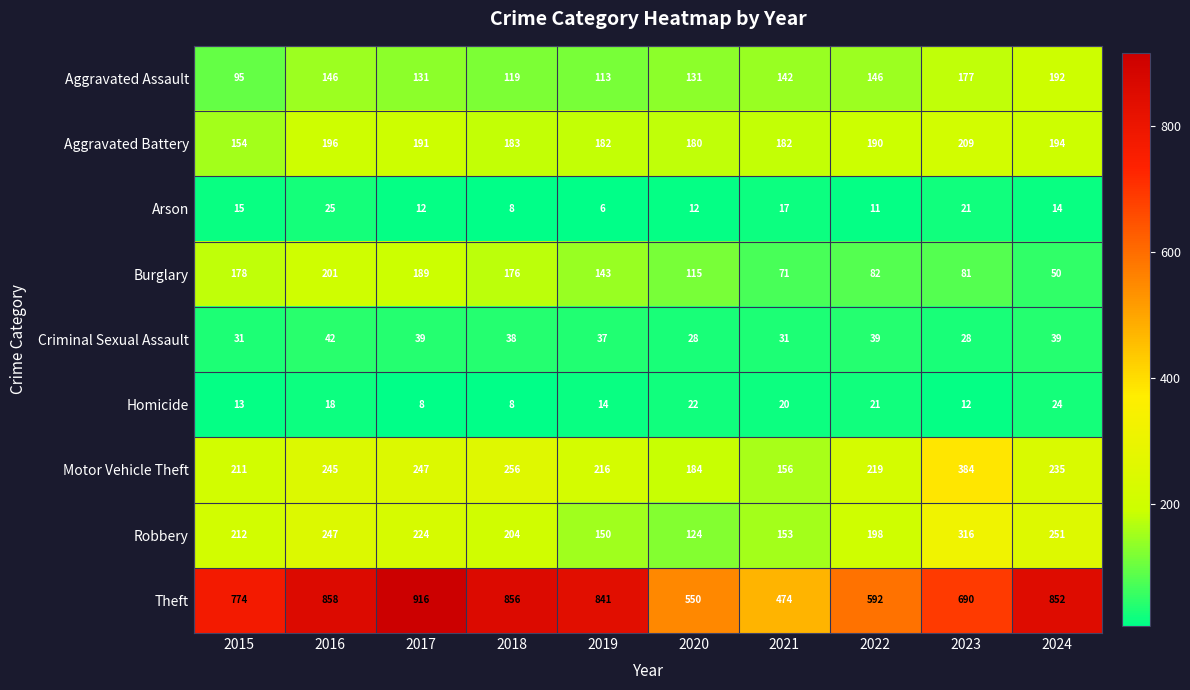

At which label is Theft closest to 695?

2023